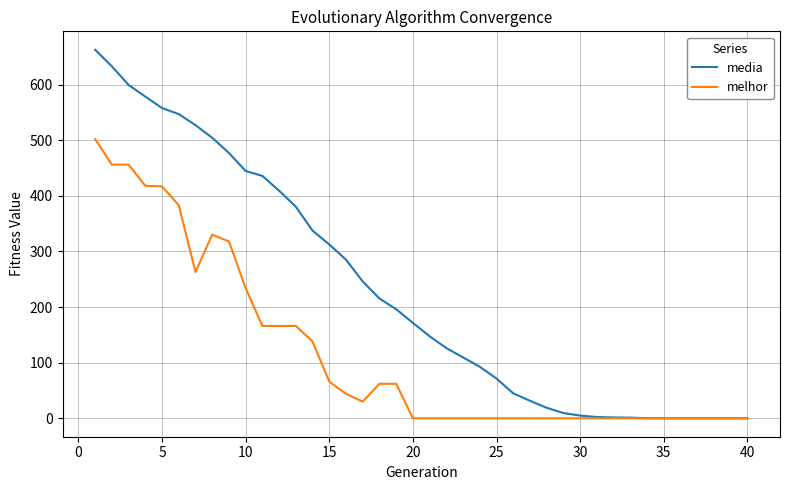

How many distinct data groups are displayed?

2